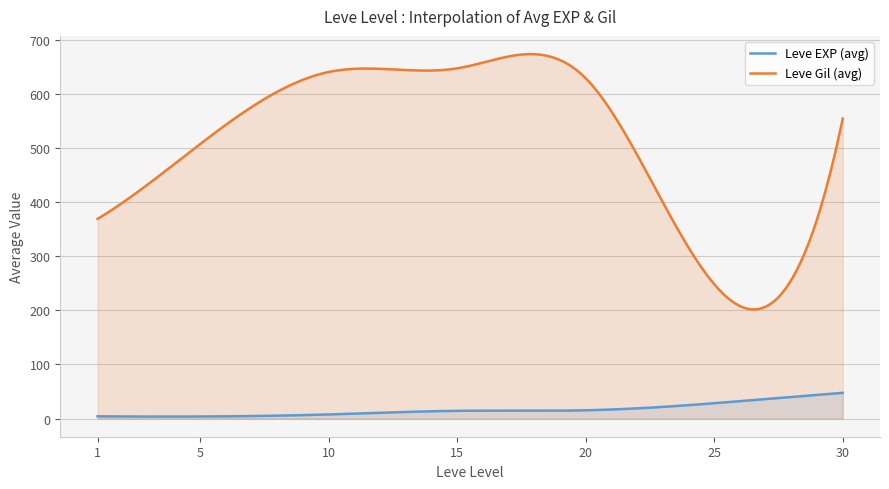

After their last crossing, which series has the higher values: Leve Gil or Leve EXP?

Leve Gil